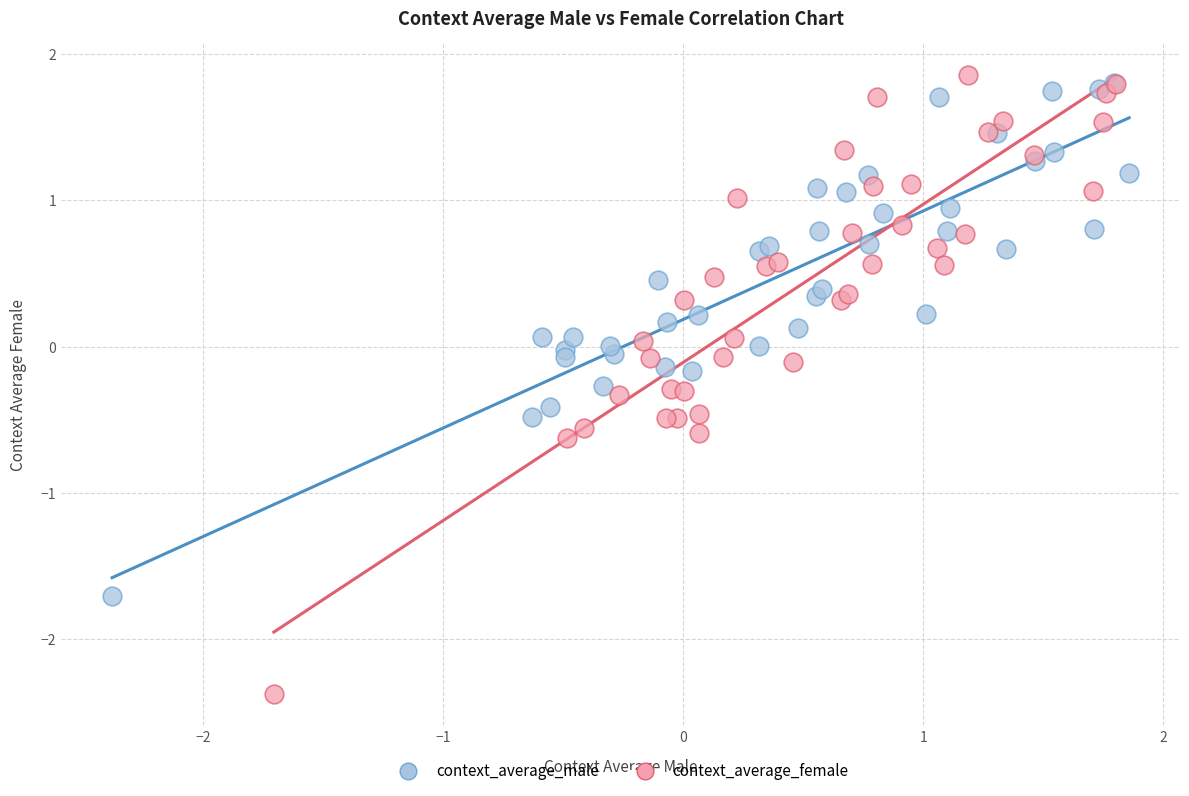

Which series has the largest Y range (max minus min)?

context_average_female